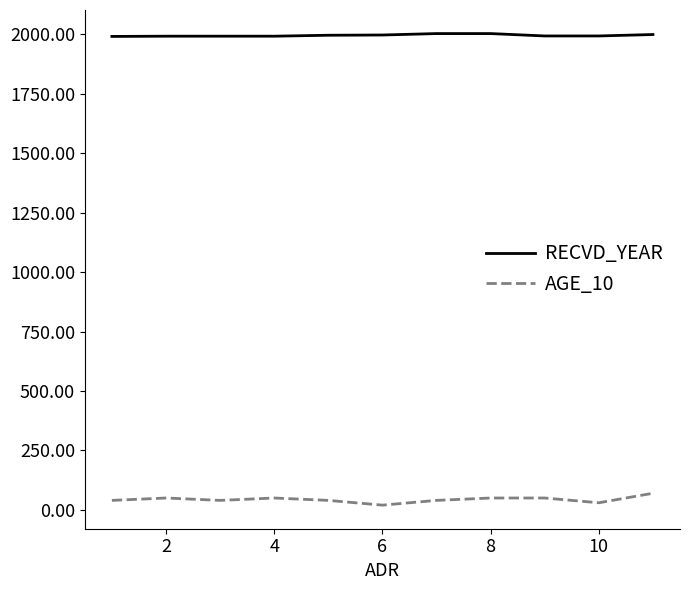

What is the minimum value for AGE_10?

20